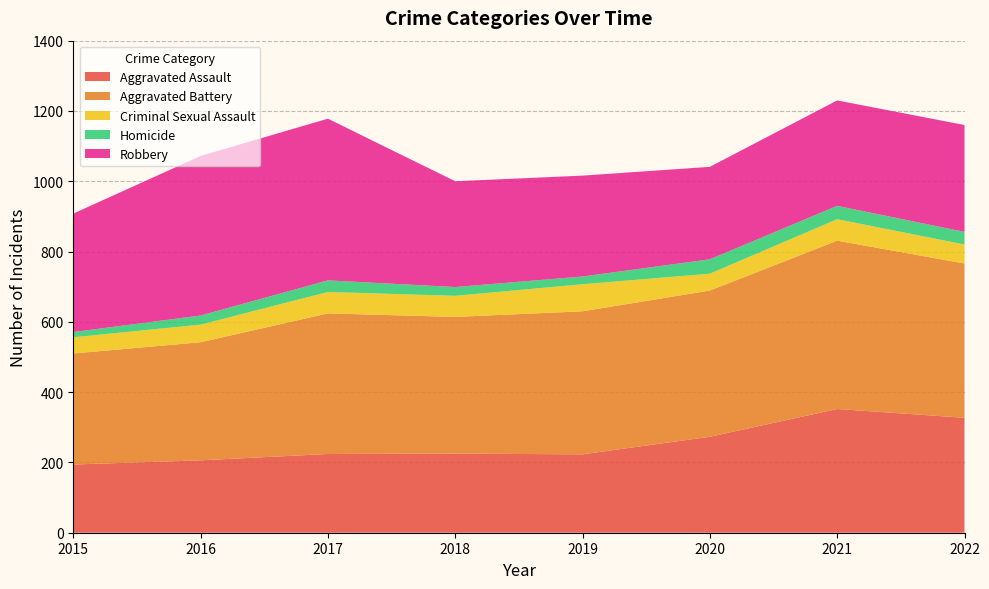

Reading right to left, transcribe all the data shown in this chart.

Aggravated Assault: 2022=327	2021=352	2020=273	2019=223	2018=225	2017=224	2016=206	2015=194
Aggravated Battery: 2022=439	2021=479	2020=416	2019=407	2018=389	2017=400	2016=336	2015=316
Criminal Sexual Assault: 2022=54	2021=61	2020=48	2019=77	2018=60	2017=61	2016=50	2015=46
Homicide: 2022=36	2021=38	2020=41	2019=22	2018=25	2017=33	2016=26	2015=15
Robbery: 2022=304	2021=300	2020=263	2019=287	2018=301	2017=460	2016=454	2015=337